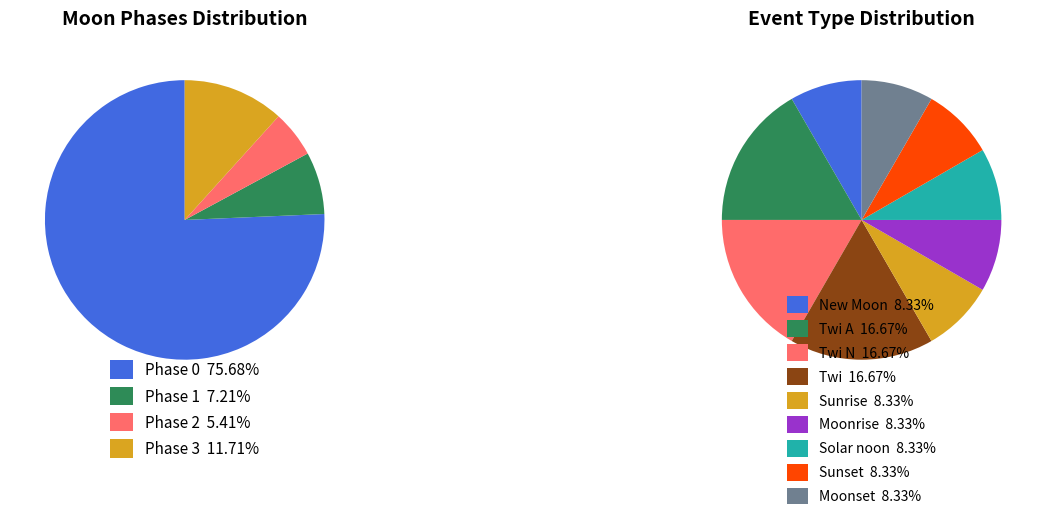

How many segments does this pie chart have?

9